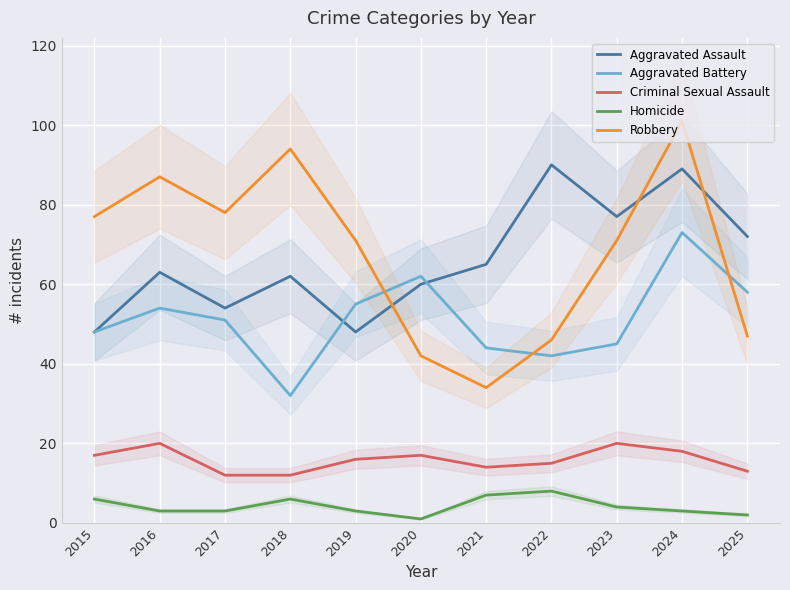

What is the approximate value of Aggravated Battery at 2018?

32